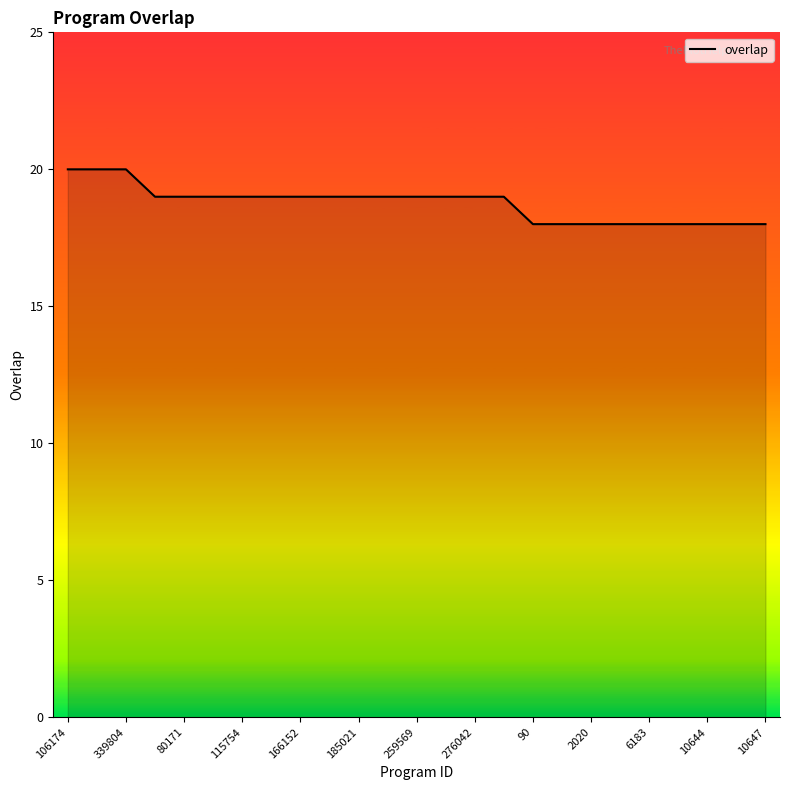

What is the smallest value displayed?

18